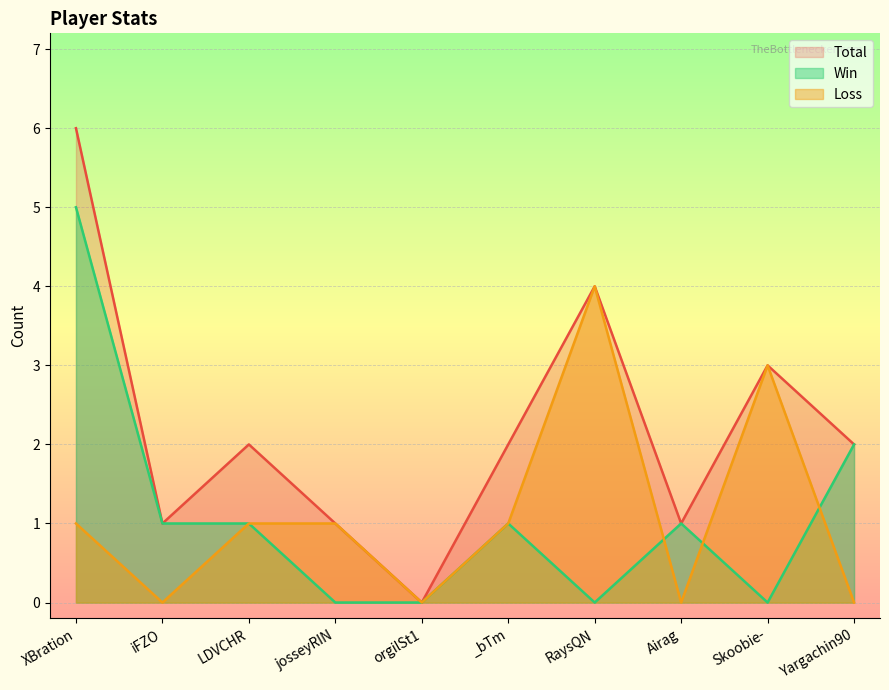

At Yargachin90, list the series in order from largest to smallest.

Total, Win, Loss